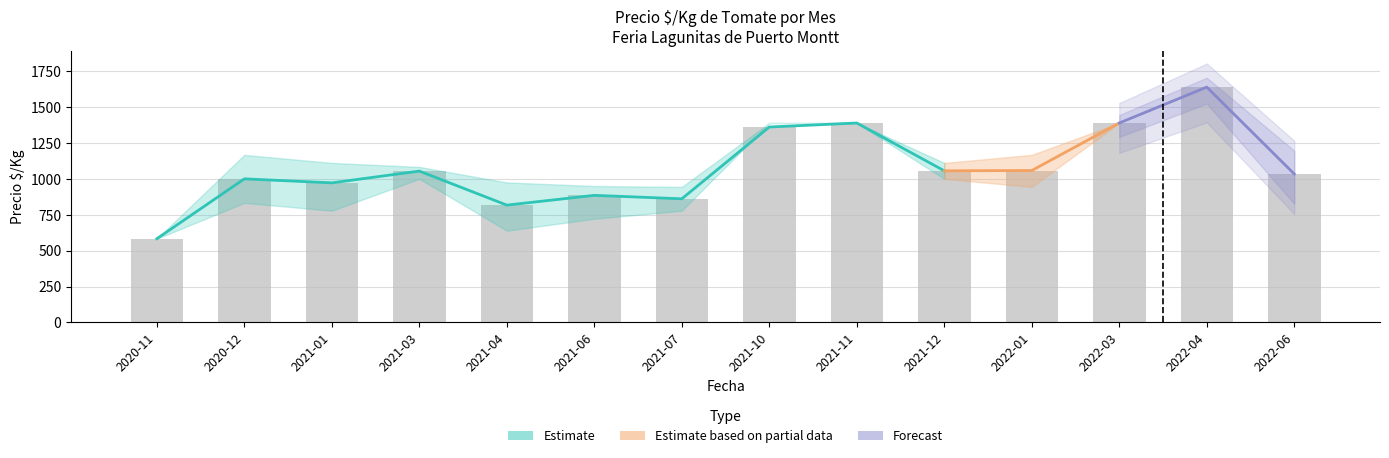

The Precio promedio series shows 885 at 2021-06. True or false?

True